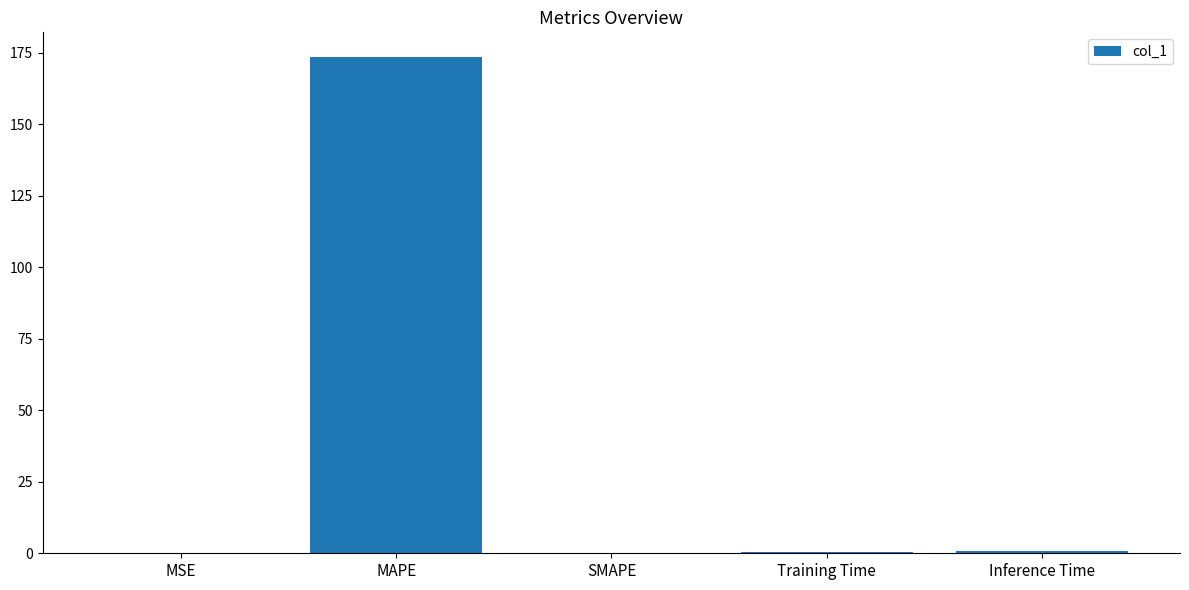

Between Inference Time and MAPE, which is larger?

MAPE